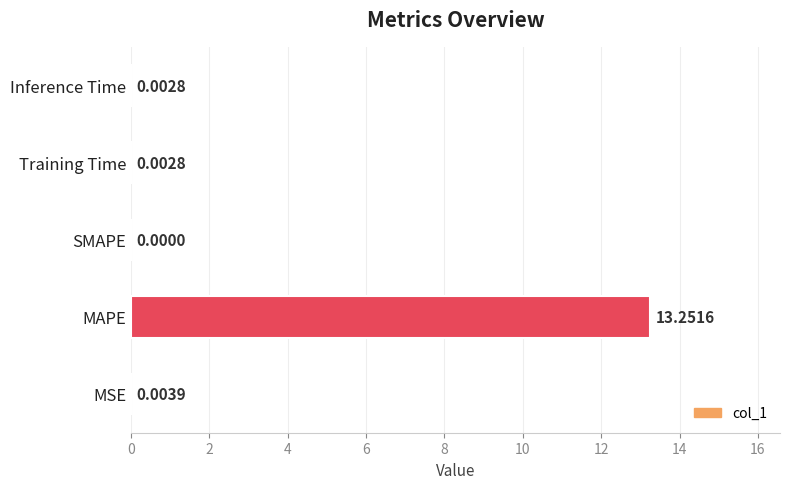

Which category has the highest value across all series?

MAPE